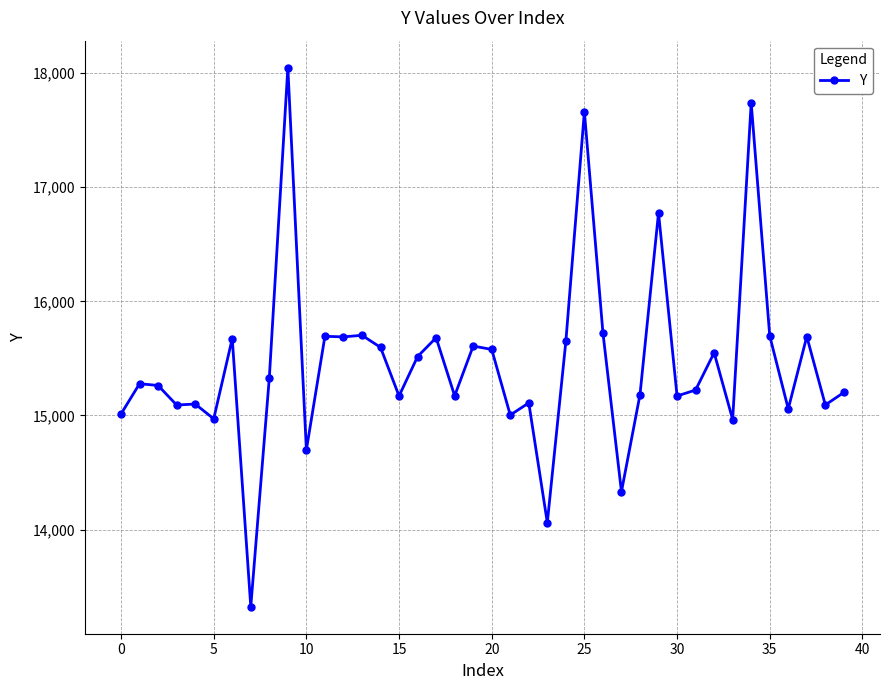

What is the average value?

15452.0